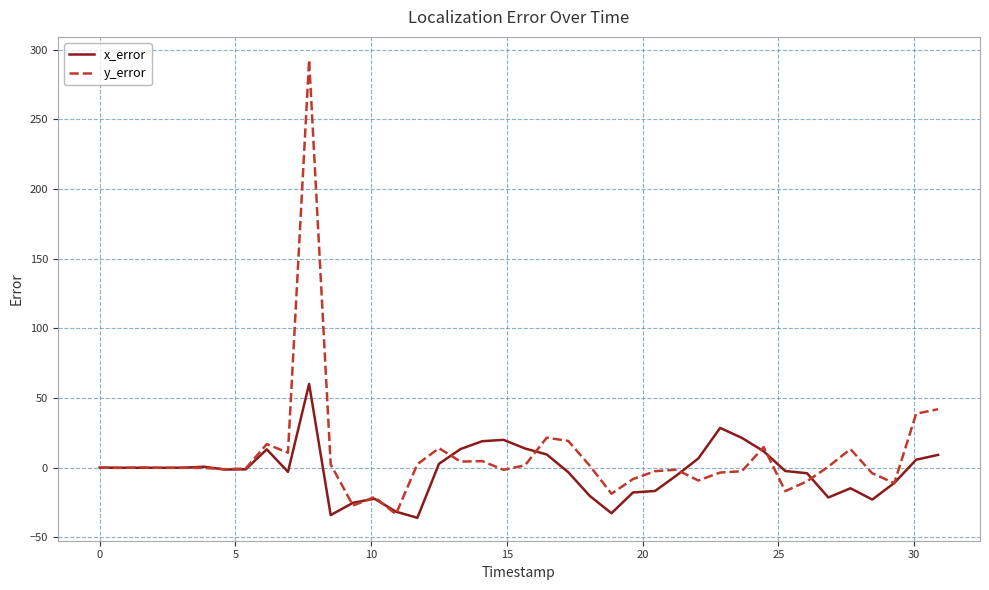

Which series has the widest spread of values?

y_error